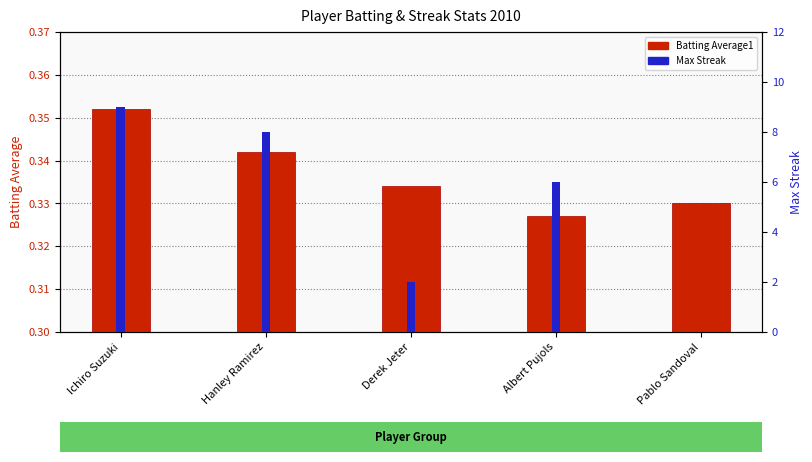

True or false: Max Streak has a value of 8.0 at Hanley Ramirez.

True